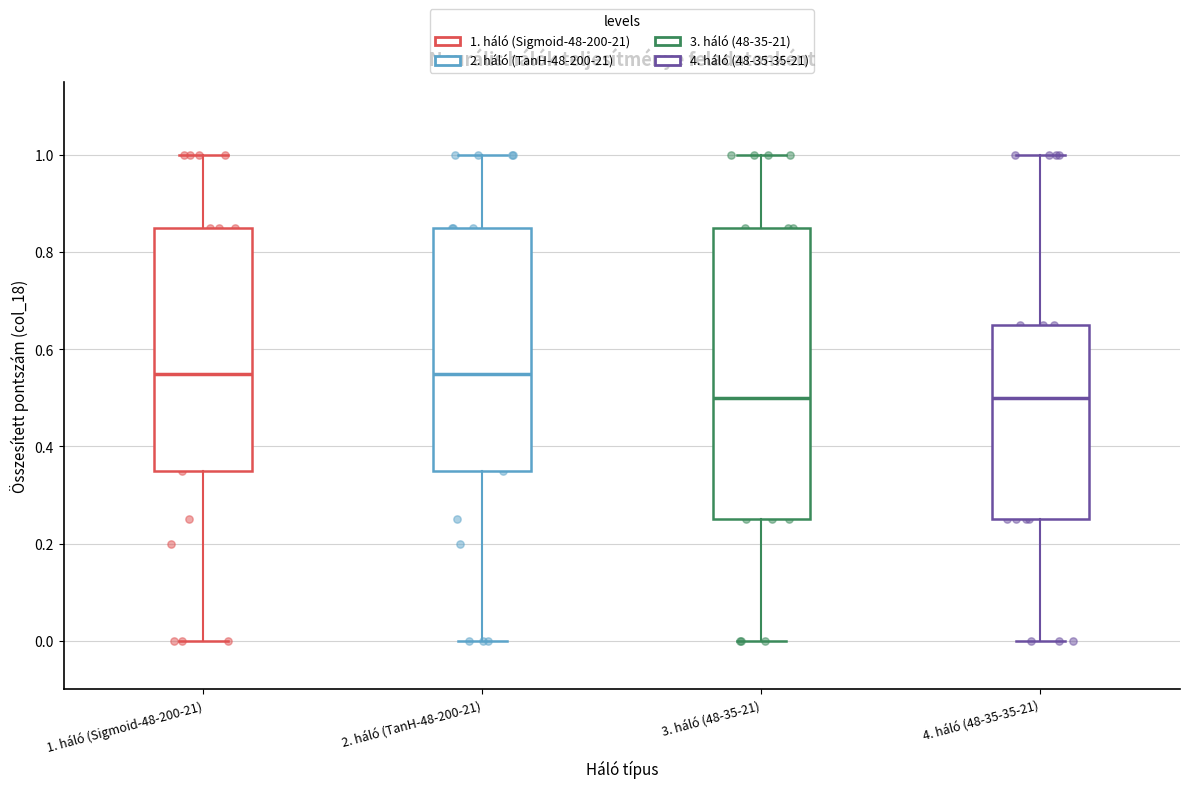

Reading left to right, read every box against the y-axis: the position of its median line, the range the box covers, and the ends of its whiskers. The values are not printed on the chart, so give them approximately, as read against the axis.

1. háló (Sigmoid-48-200-21): median 0.56, box 0.36 to 0.86, whiskers 0.00 to 1.00
2. háló (TanH-48-200-21): median 0.56, box 0.36 to 0.86, whiskers 0.00 to 1.00
3. háló (48-35-21): median 0.50, box 0.26 to 0.86, whiskers 0.00 to 1.00
4. háló (48-35-35-21): median 0.50, box 0.26 to 0.66, whiskers 0.00 to 1.00